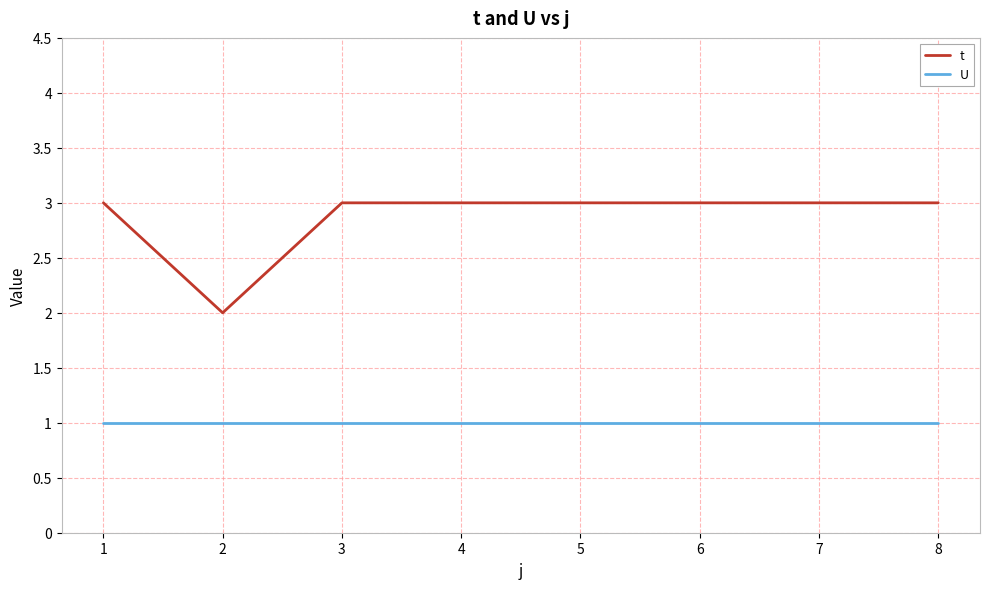

How many categories are shown in the chart?

8